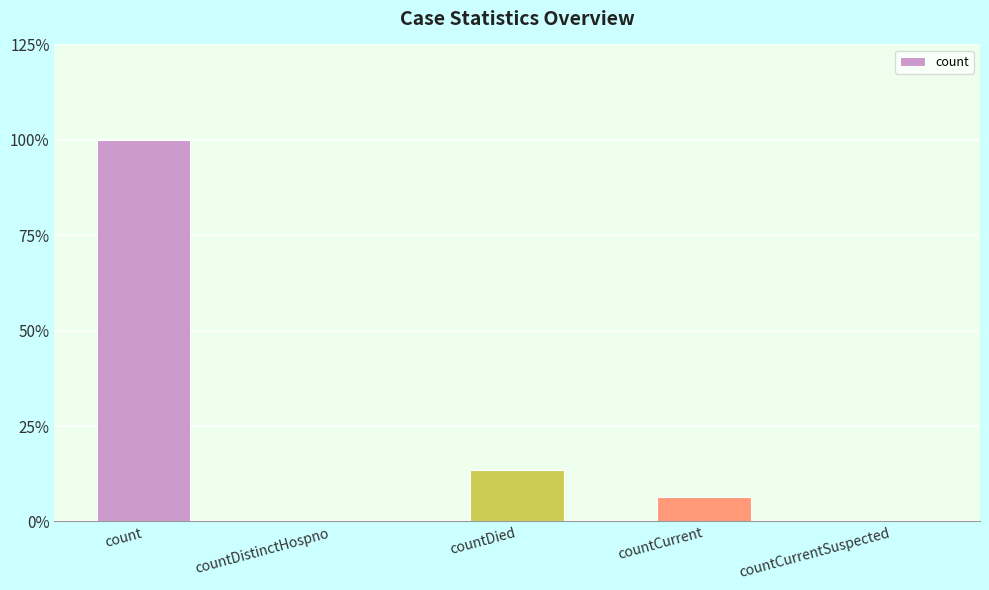

Where does the data first go above 1522?

count